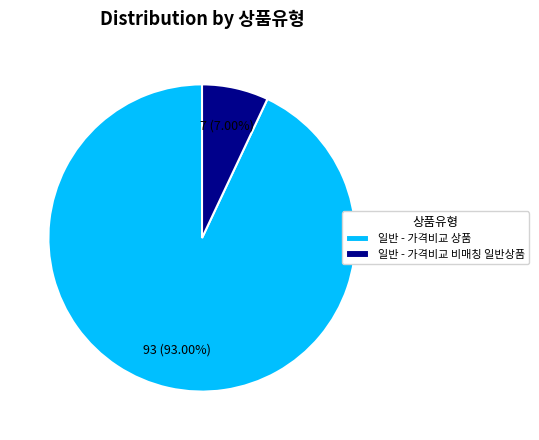

Is 일반 - 가격비교 상품 the majority of the pie?

Yes